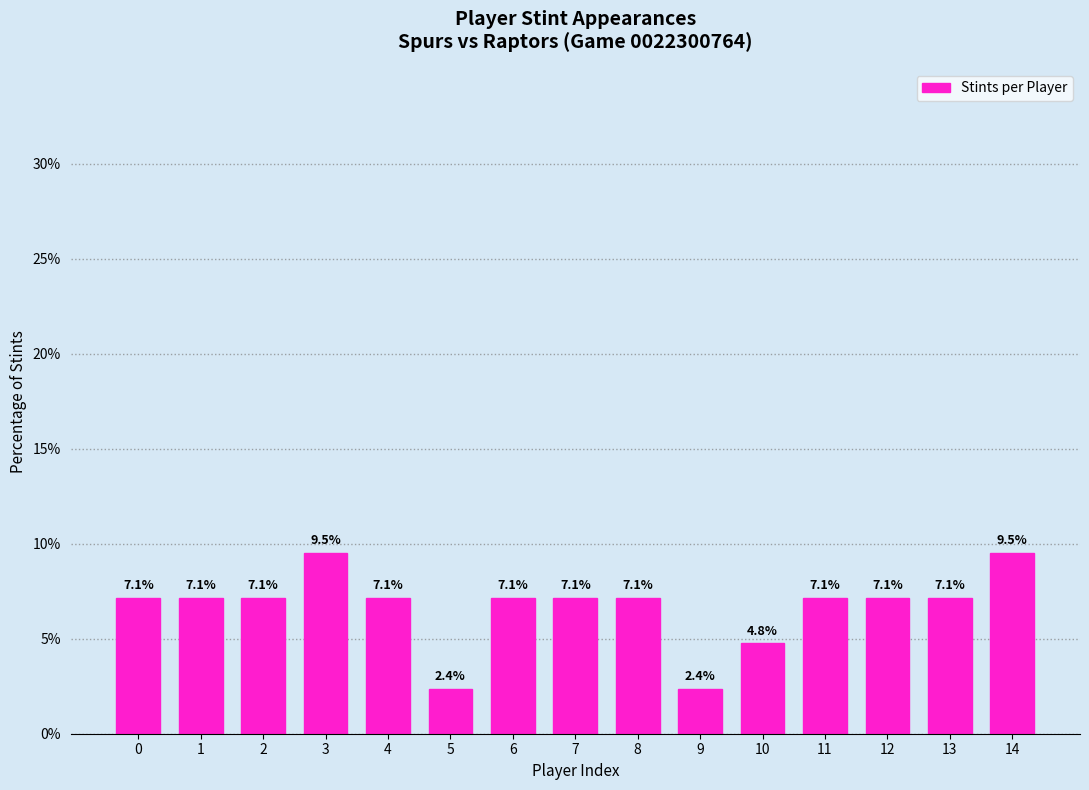

Reading left to right, list all the values displayed in this chart.

0=7.1	1=7.1	2=7.1	3=9.5	4=7.1	5=2.4	6=7.1	7=7.1	8=7.1	9=2.4	10=4.8	11=7.1	12=7.1	13=7.1	14=9.5